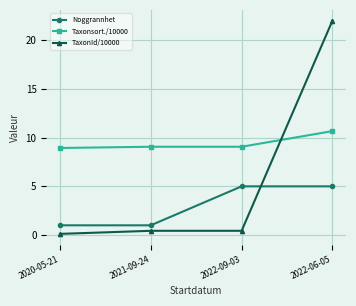

How many data points in Noggrannhet are less than 5?

2